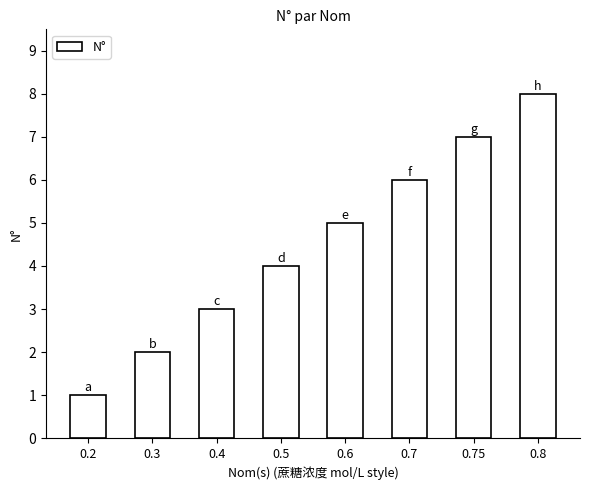

At which category does the chart reach its peak across all series?

0.8